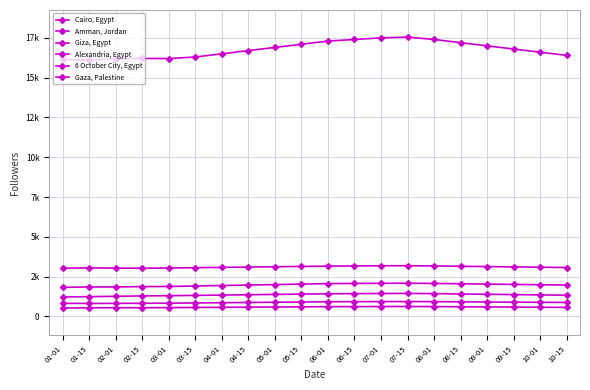

Is this an area chart (filled region under the line)?

No